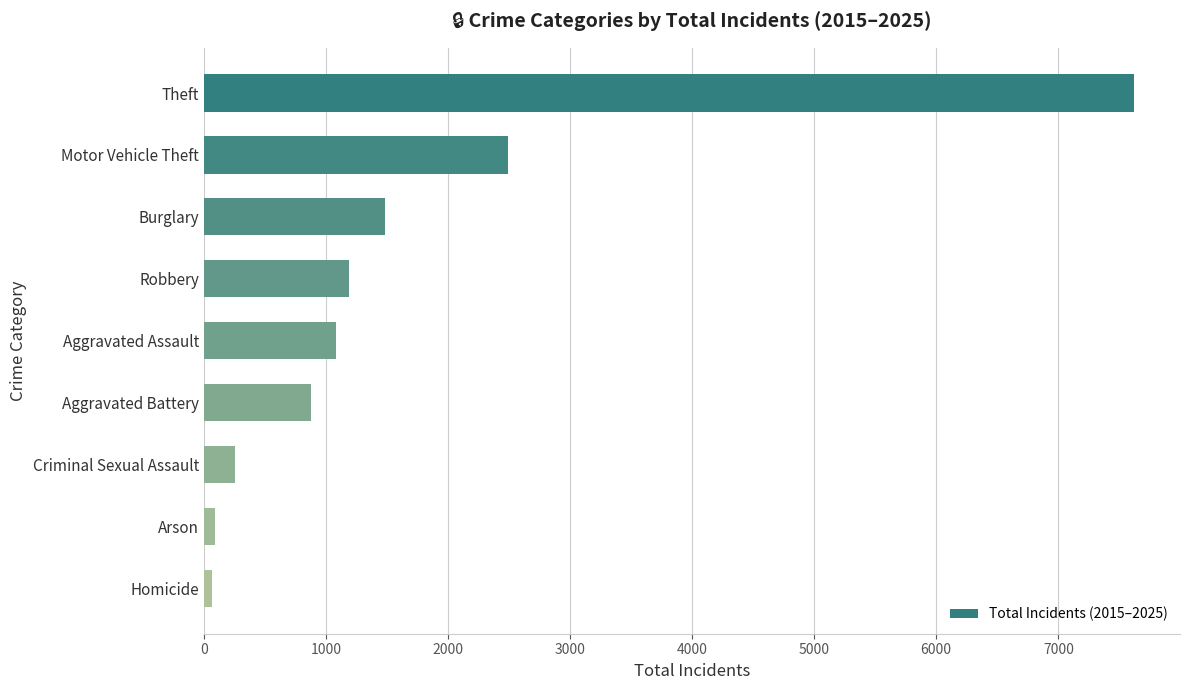

What is the difference between the second highest and minimum values?

2424